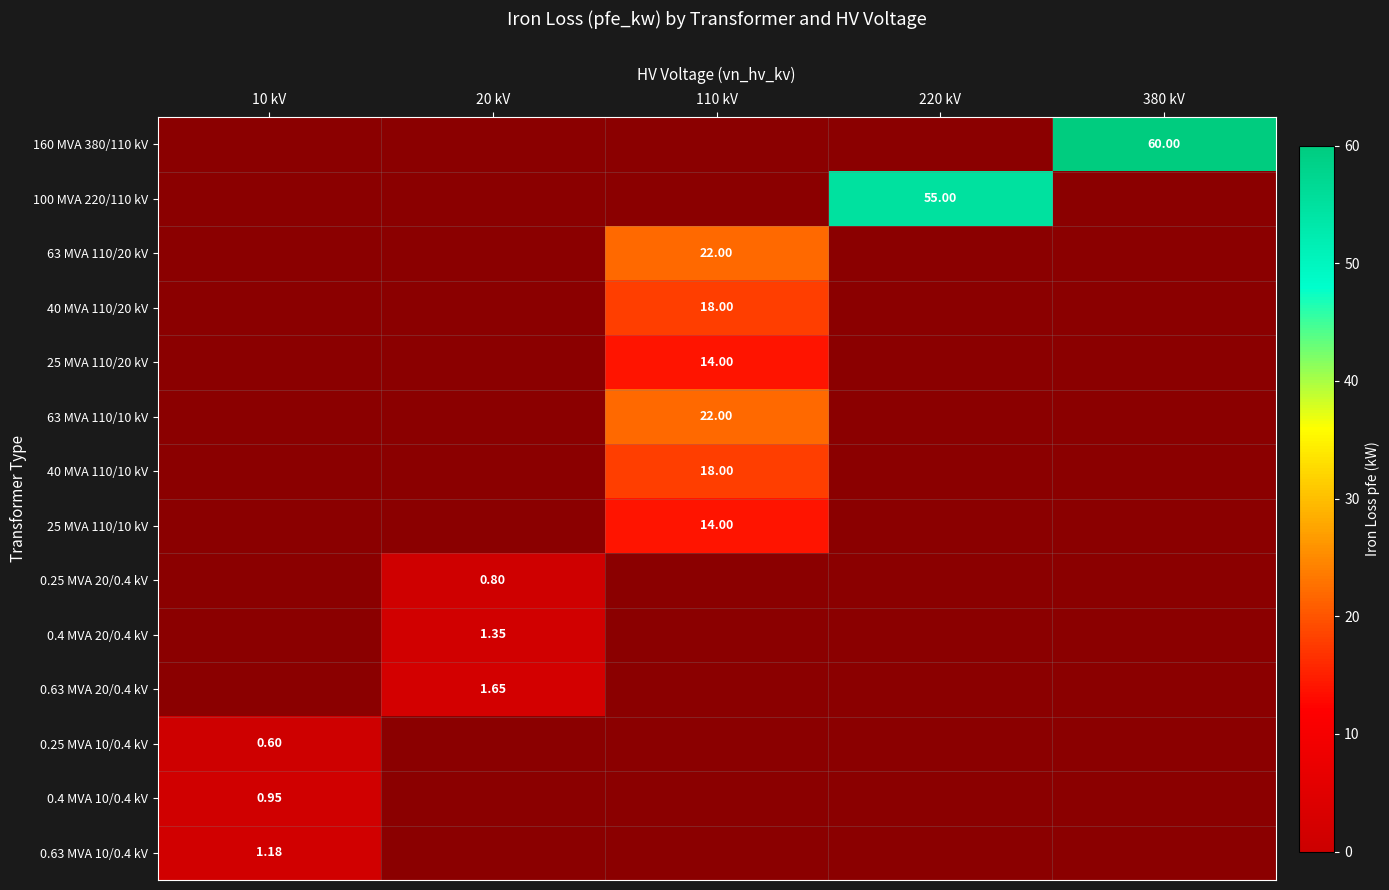

The value of 100 MVA 220/110 kV at 380 kV is 0.0. True or false?

True